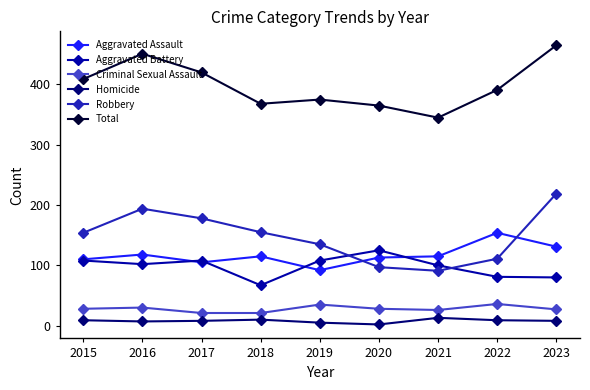

The value of Criminal Sexual Assault at 2018 is 5. True or false?

False